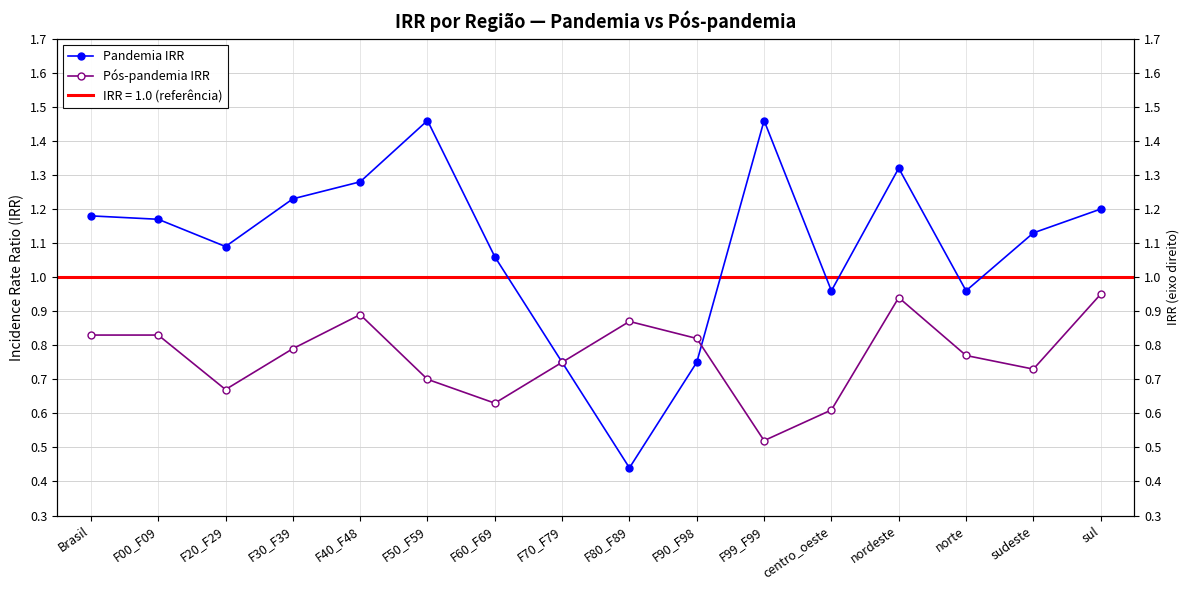

True or false: Pandemia IRR and Pós-pandemia IRR intersect in this chart.

True